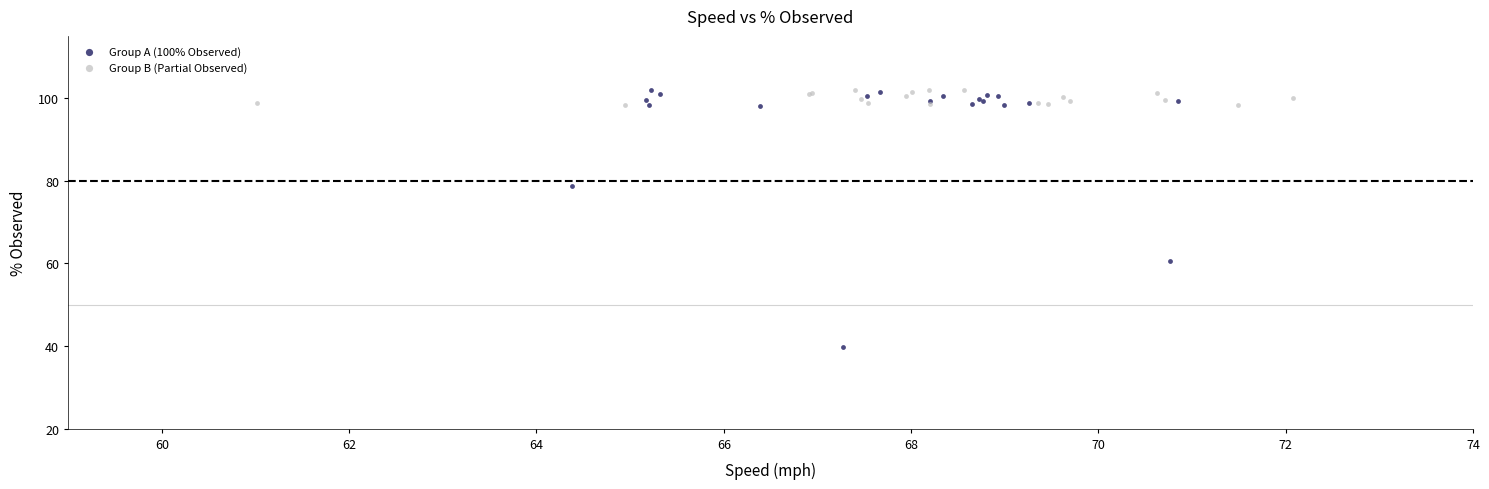

Which series has the largest Y range (max minus min)?

Group A (100% Observed)